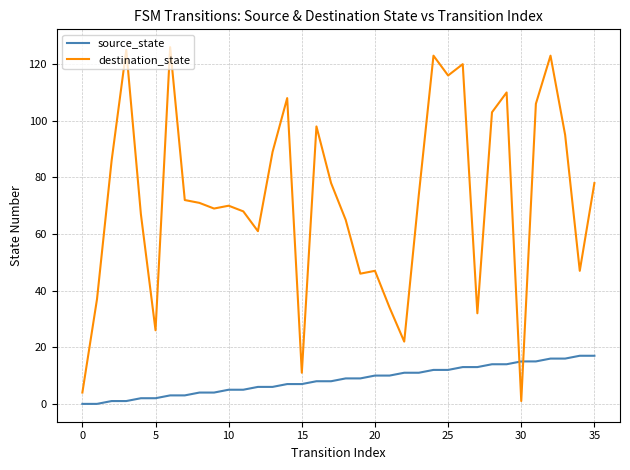

At how many categories does at least one series exceed 97?

11